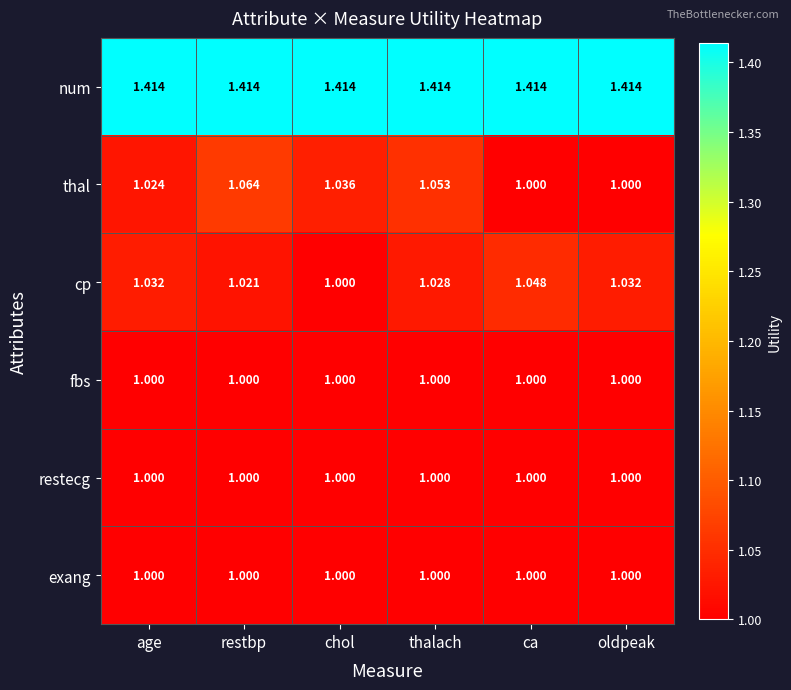

At which category is the sum across all series the highest?

restbp